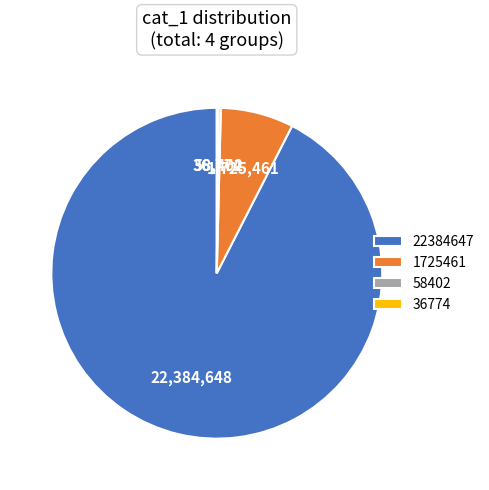

Which slice is the largest?

22384647